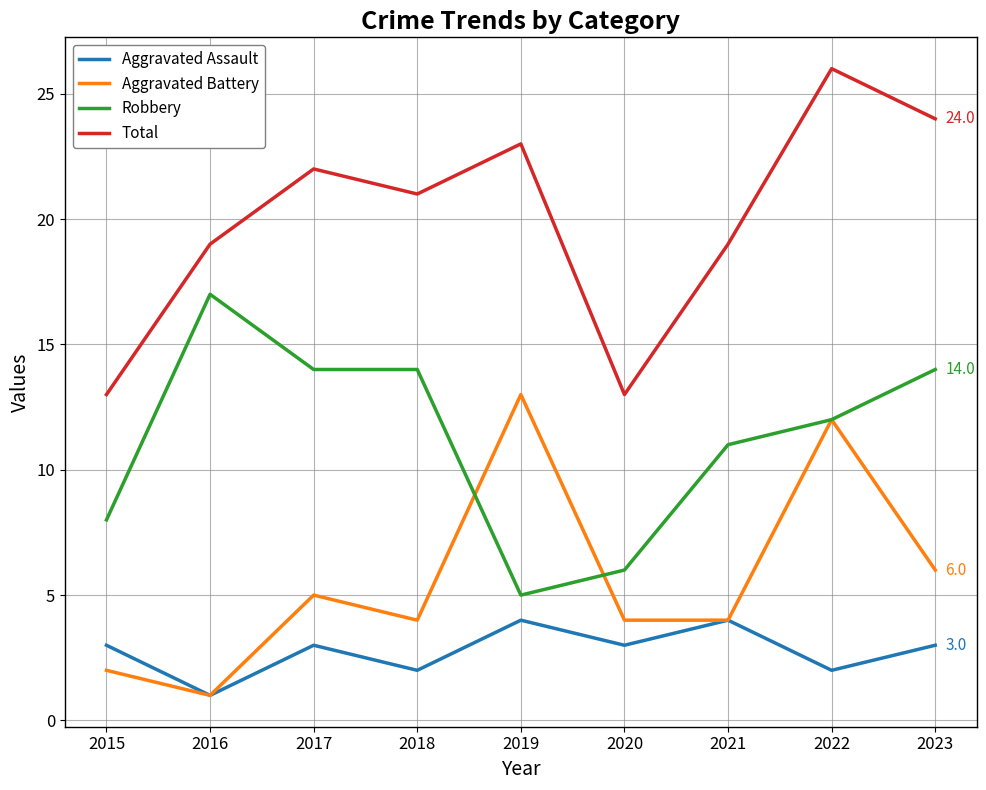

True or false: Aggravated Assault has a value of 4 at 2019.

True